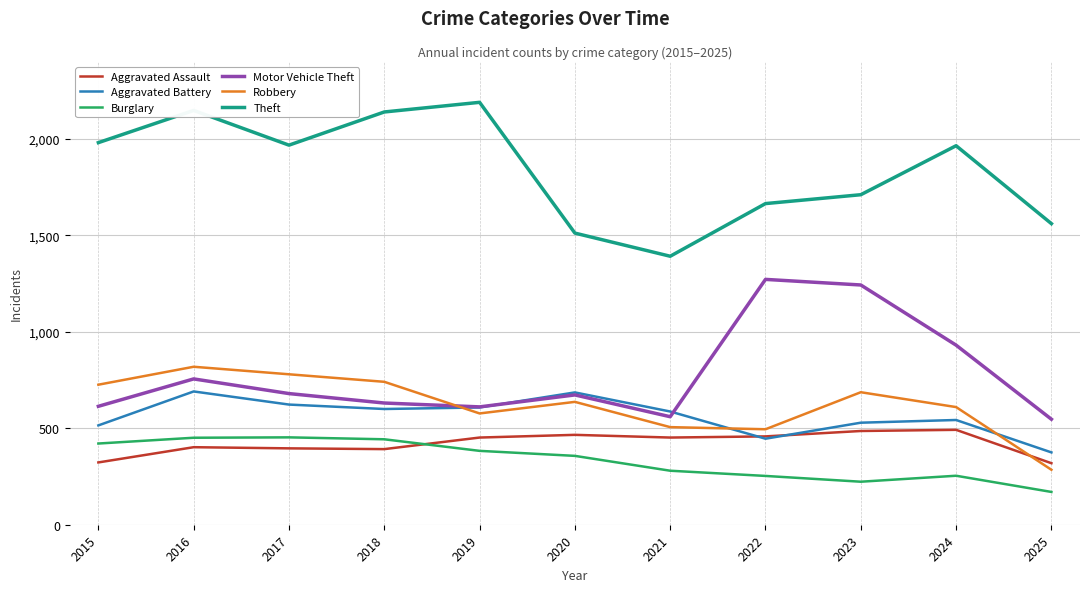

Which series has the largest total across all categories?

Theft